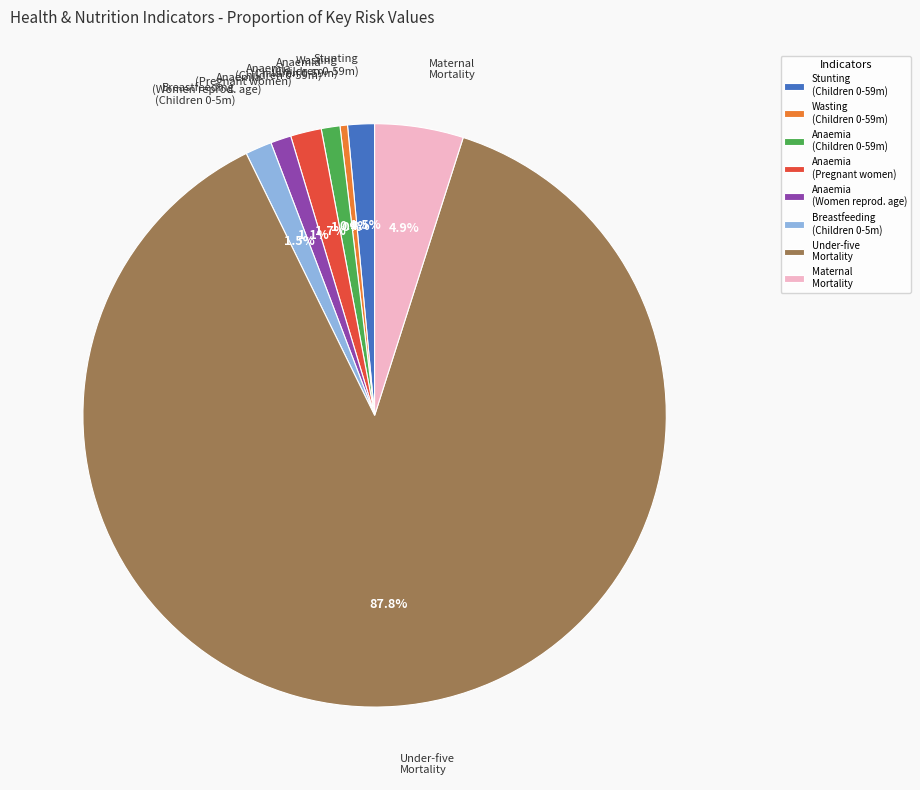

How many slices are in this pie chart?

8